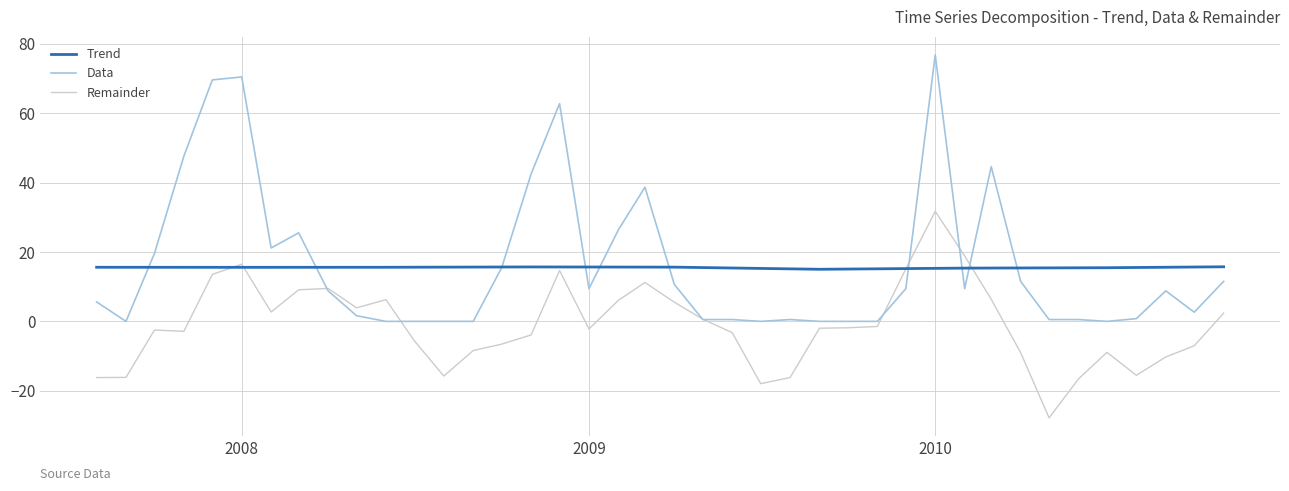

What is the highest value of the Remainder series?

31.7